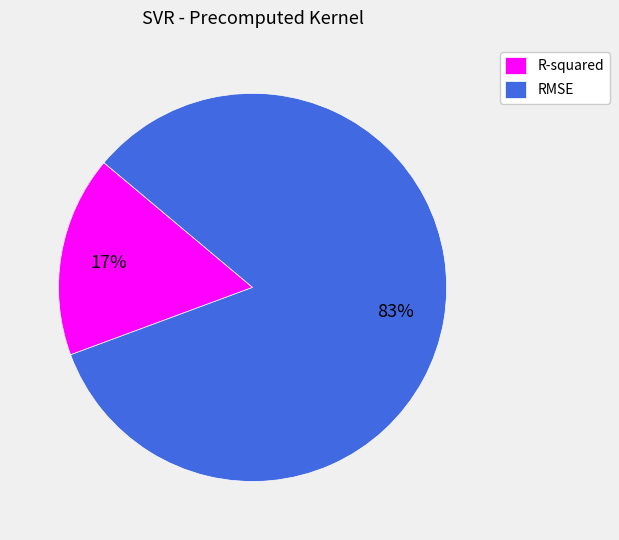

Between RMSE and R-squared, which is larger?

RMSE